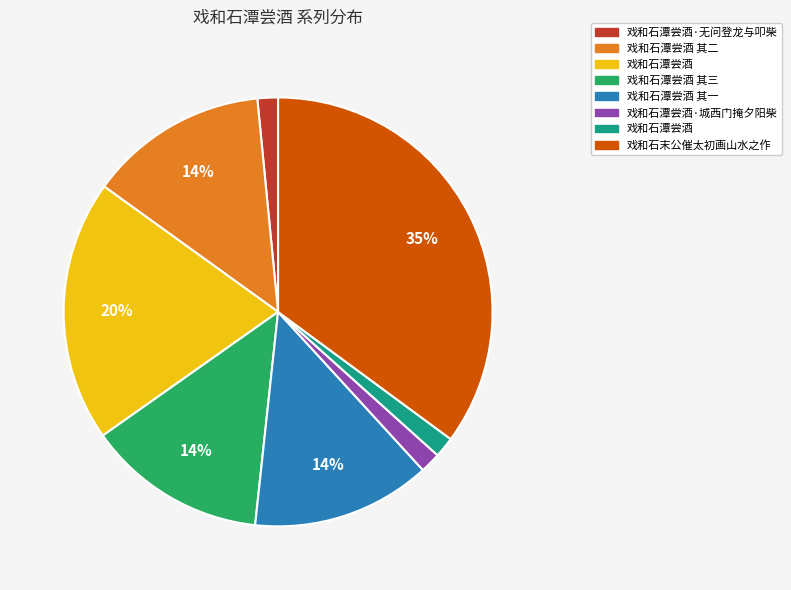

Is there a majority slice in this chart?

No